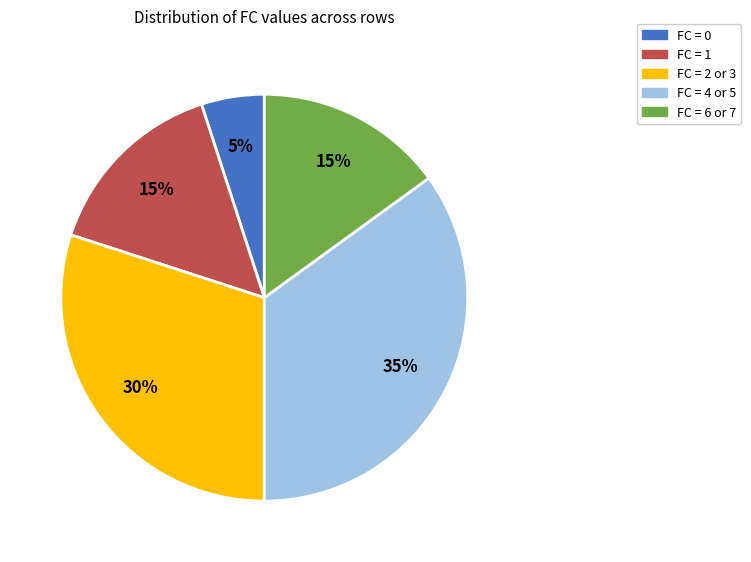

True or false: FC = 6 or 7 accounts for 1% of the total.

False